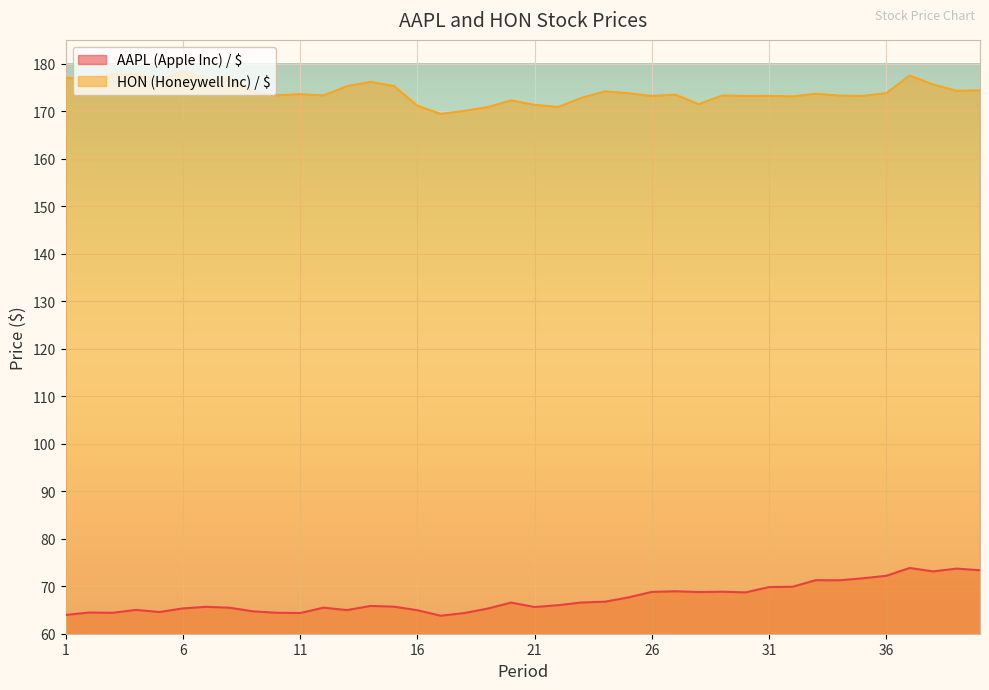

What is the value of the AAPL (Apple Inc) / $ point at the 6th from the left?

65.3